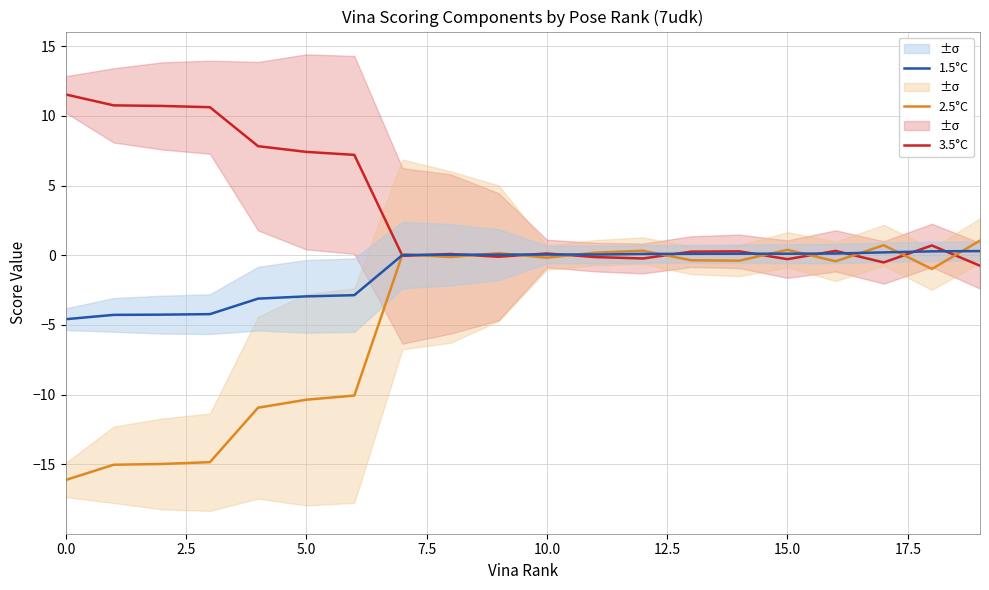

List the series in order of their overall mean, highest first.

3.5°C, 1.5°C, 2.5°C